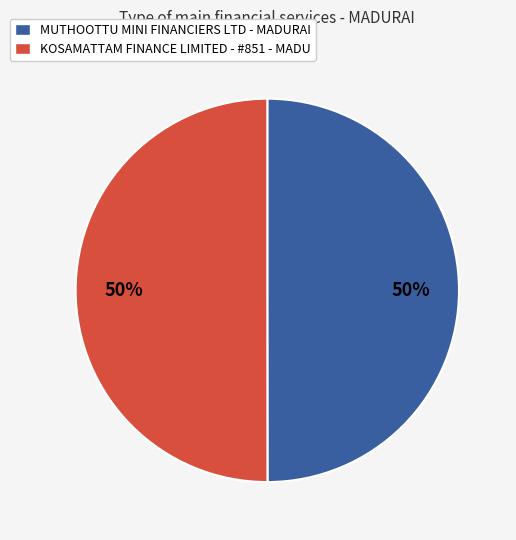

True or false: KOSAMATTAM FINANCE LIMITED - #851 - MADU accounts for 50% of the total.

True